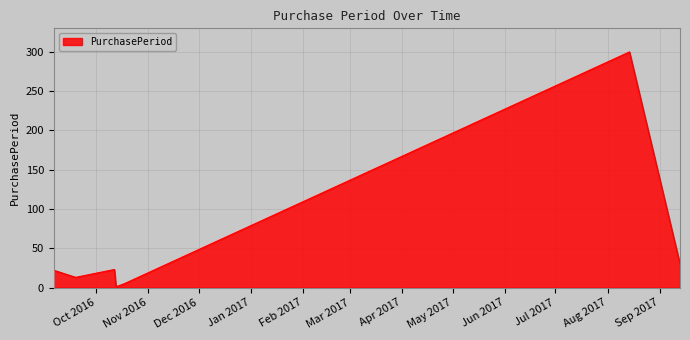

What is the difference between the maximum and second lowest values?

295